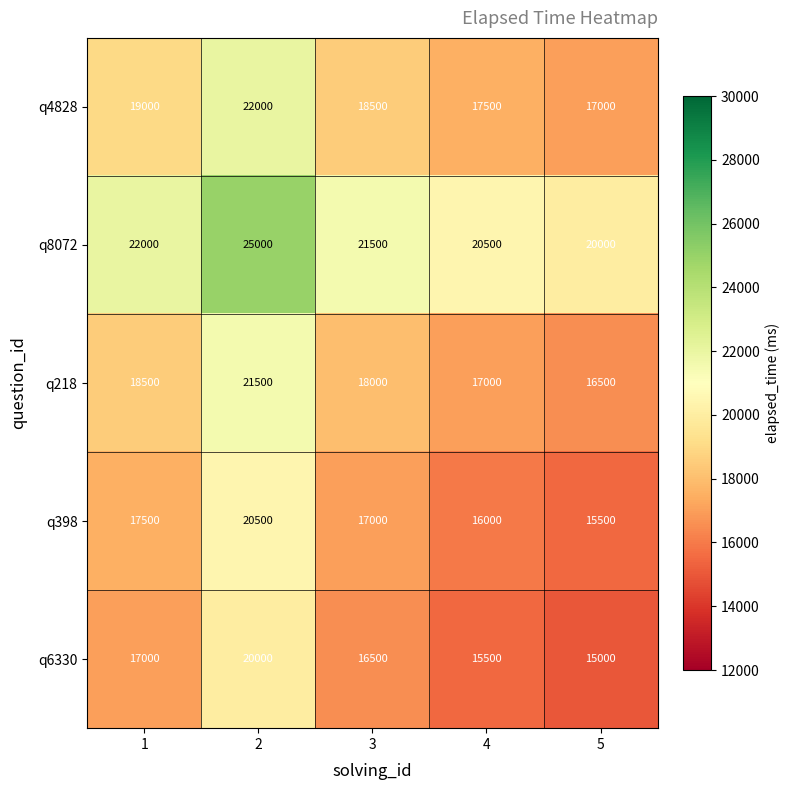

Read the q4828 value at 4, to the nearest 100.

17500